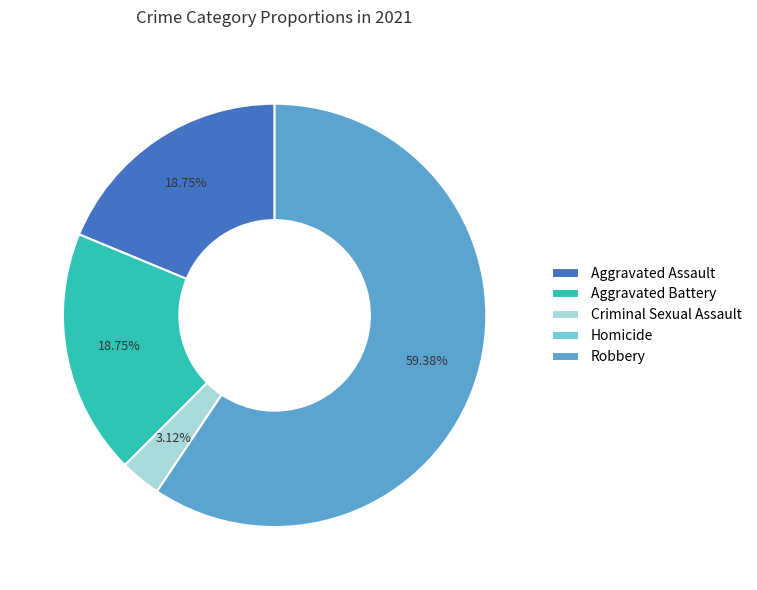

Do Robbery and Aggravated Battery together represent more than half of the pie?

Yes